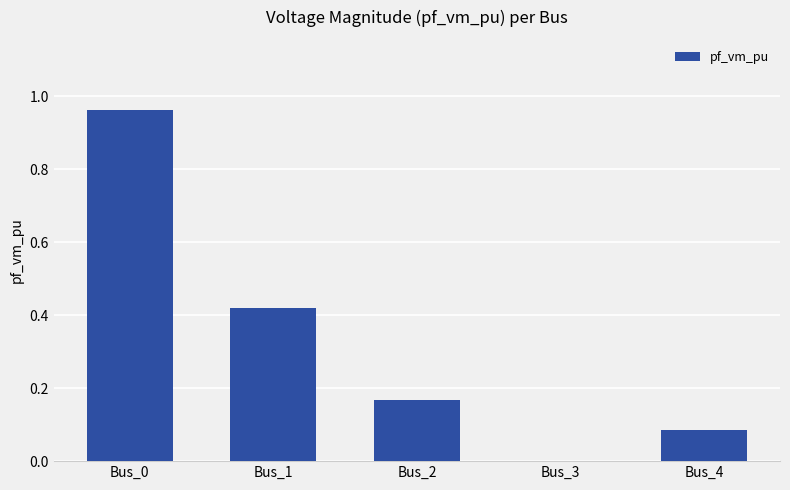

Does the chart contain stacked bars?

No